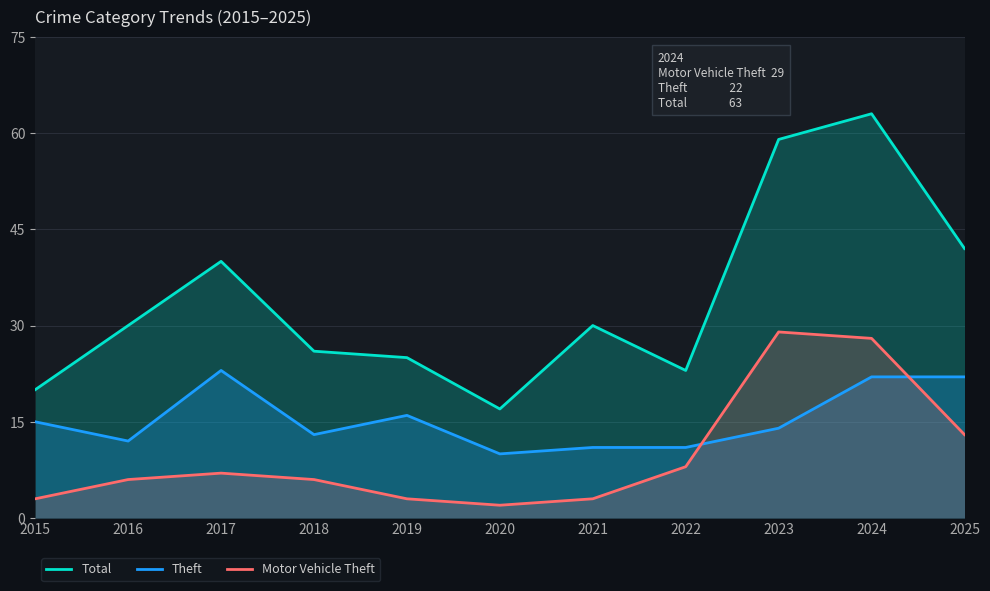

At how many categories does at least one series exceed 36?

4